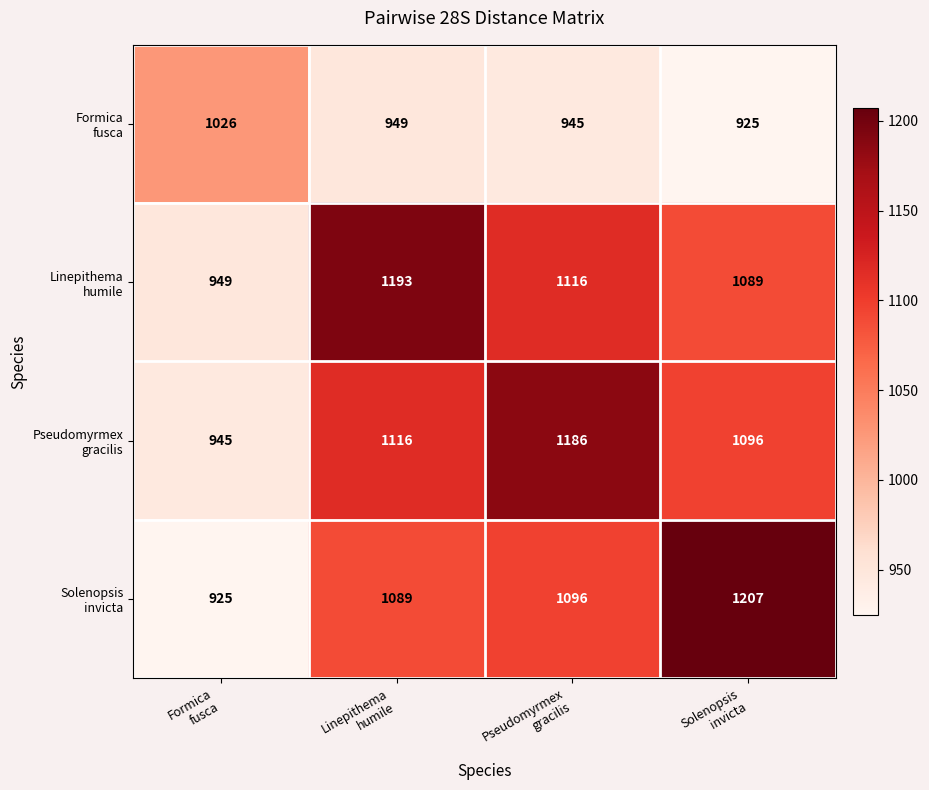

What is the smallest value displayed?

925